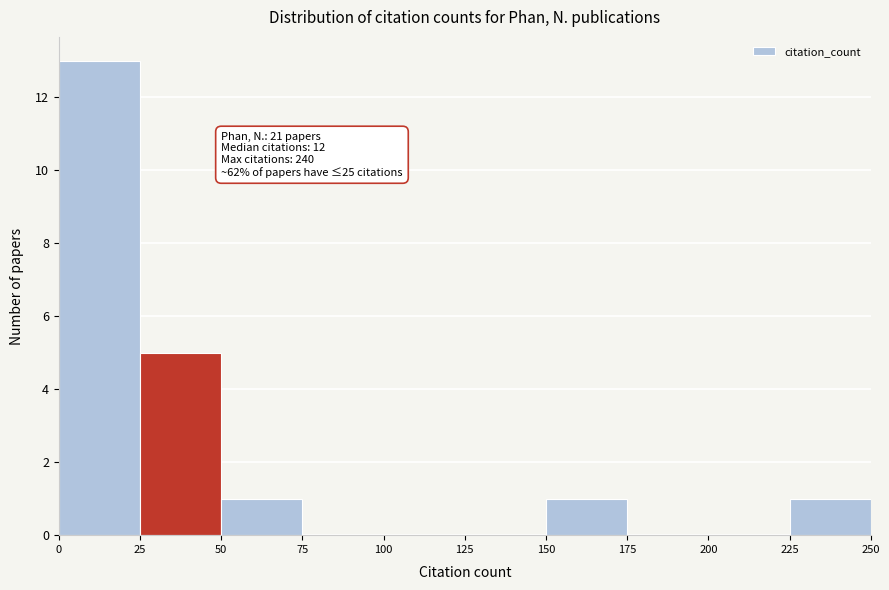

Over which range of the x-axis is the bar tallest?

0 to 25